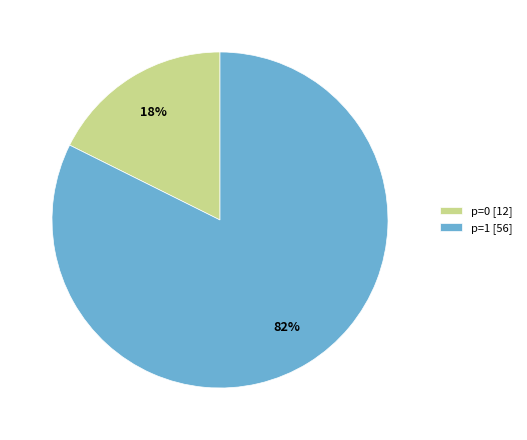

Is there any slice that represents more than half of the pie?

Yes